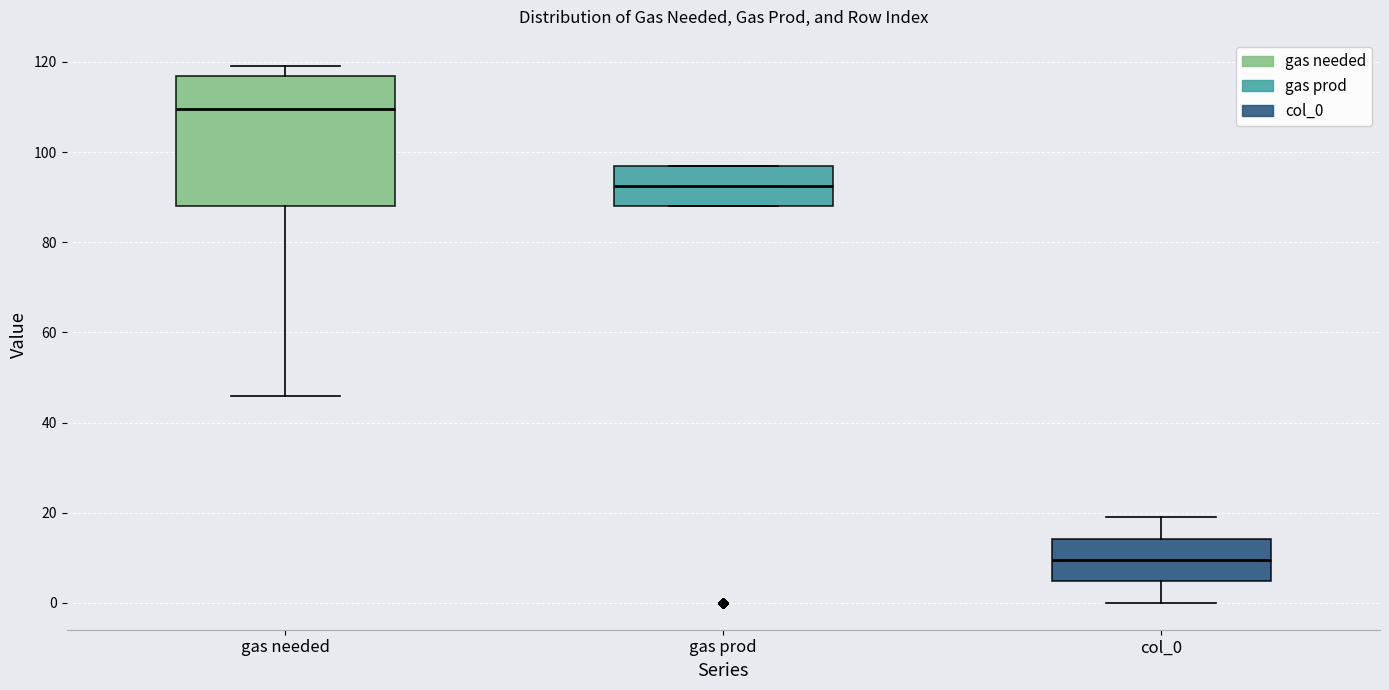

Where is the lower edge of the box for gas prod on the y-axis? The values are not printed on the chart, so give them approximately, as read against the axis.

88